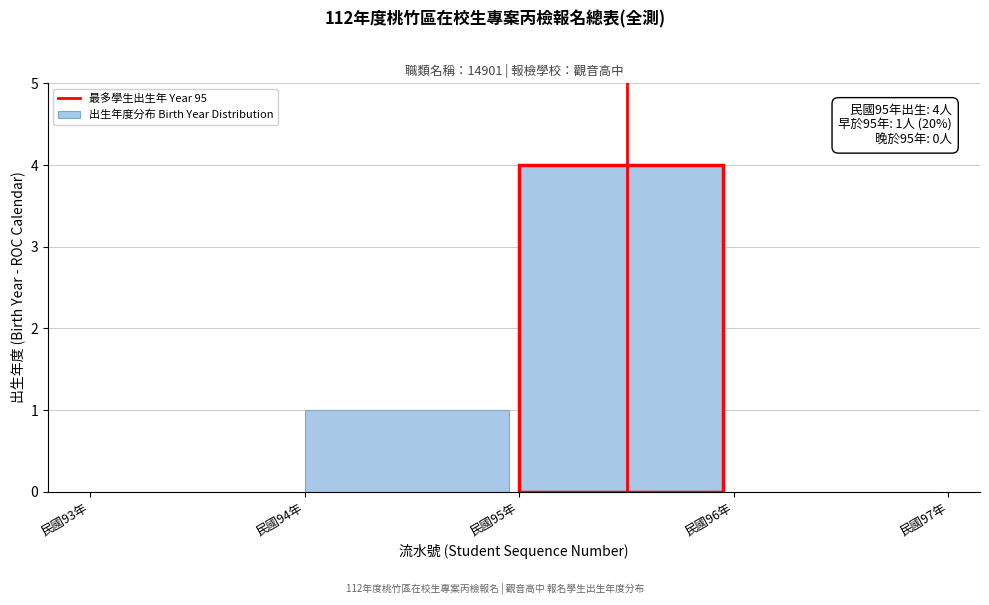

Over which range of the x-axis is the bar tallest?

95 to 96